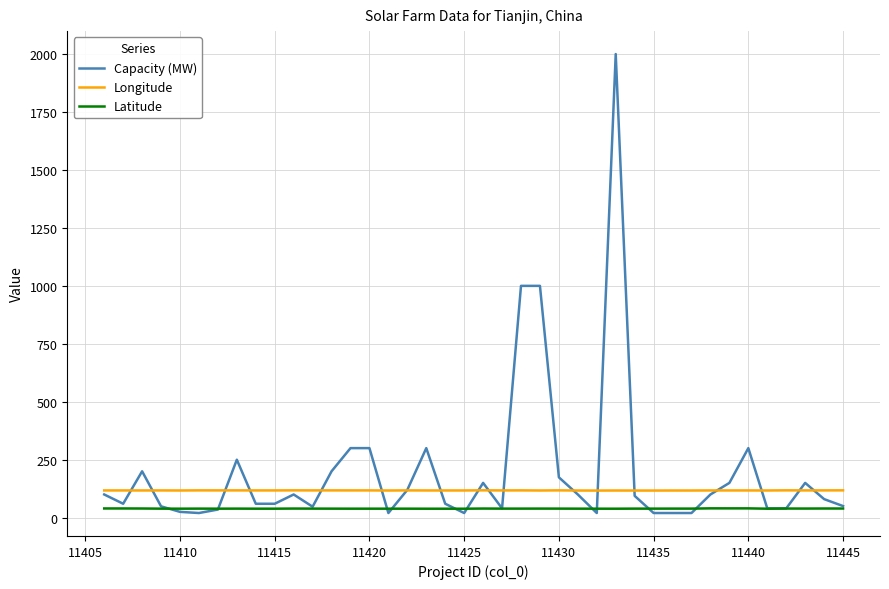

True or false: Capacity (MW) and Latitude cross at least once.

True